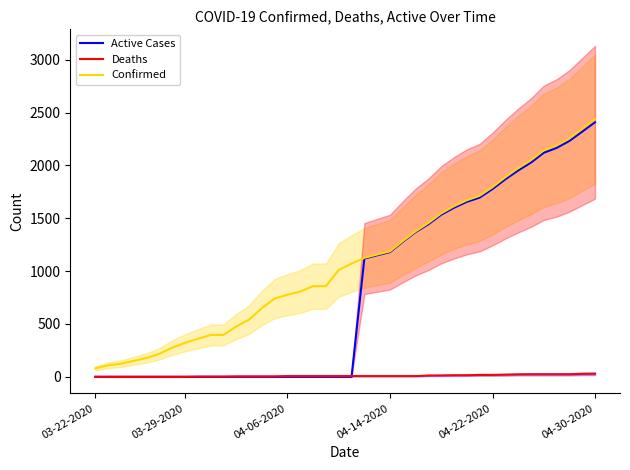

The Active Cases series shows 434 at 04-22-2020. True or false?

False